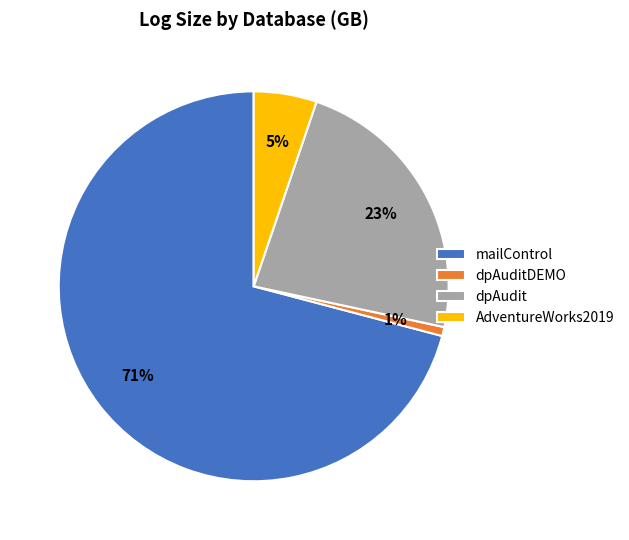

What percentage is the dpAudit slice, to the nearest percent?

23%